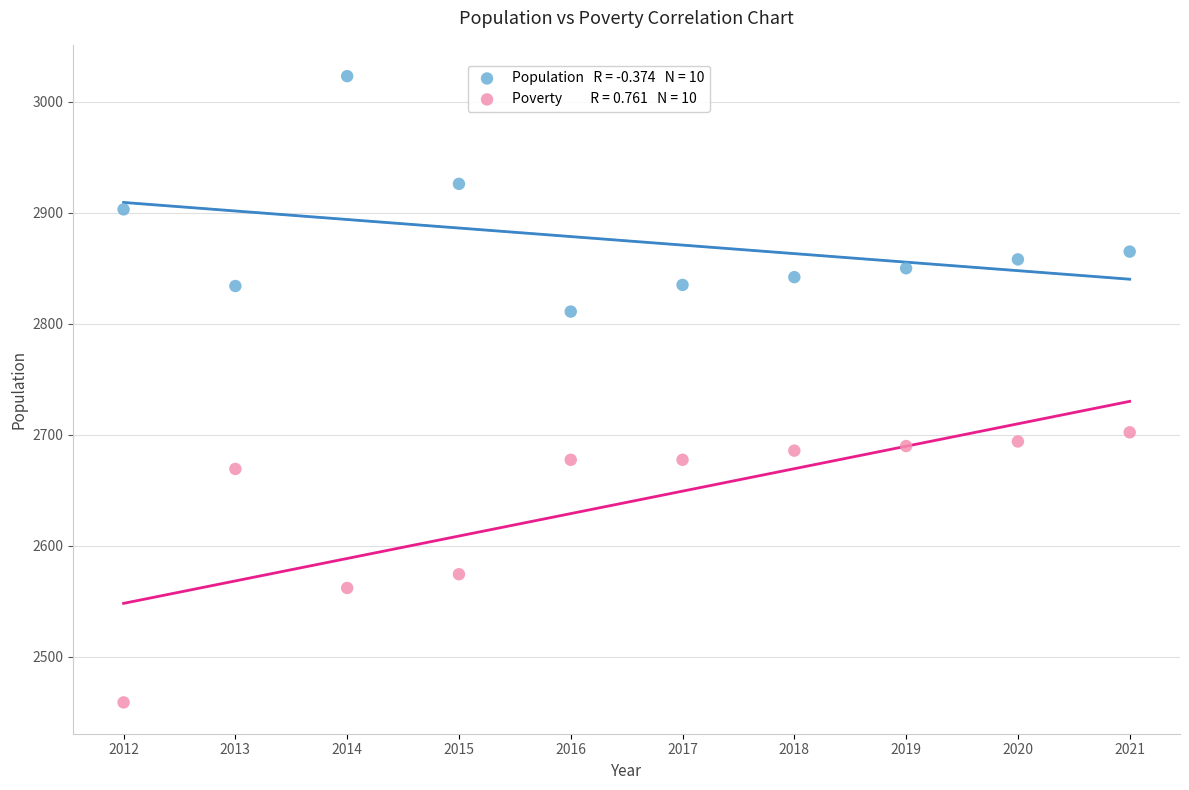

Across all data points, what is the range of Y values (max minus min)?

564.0